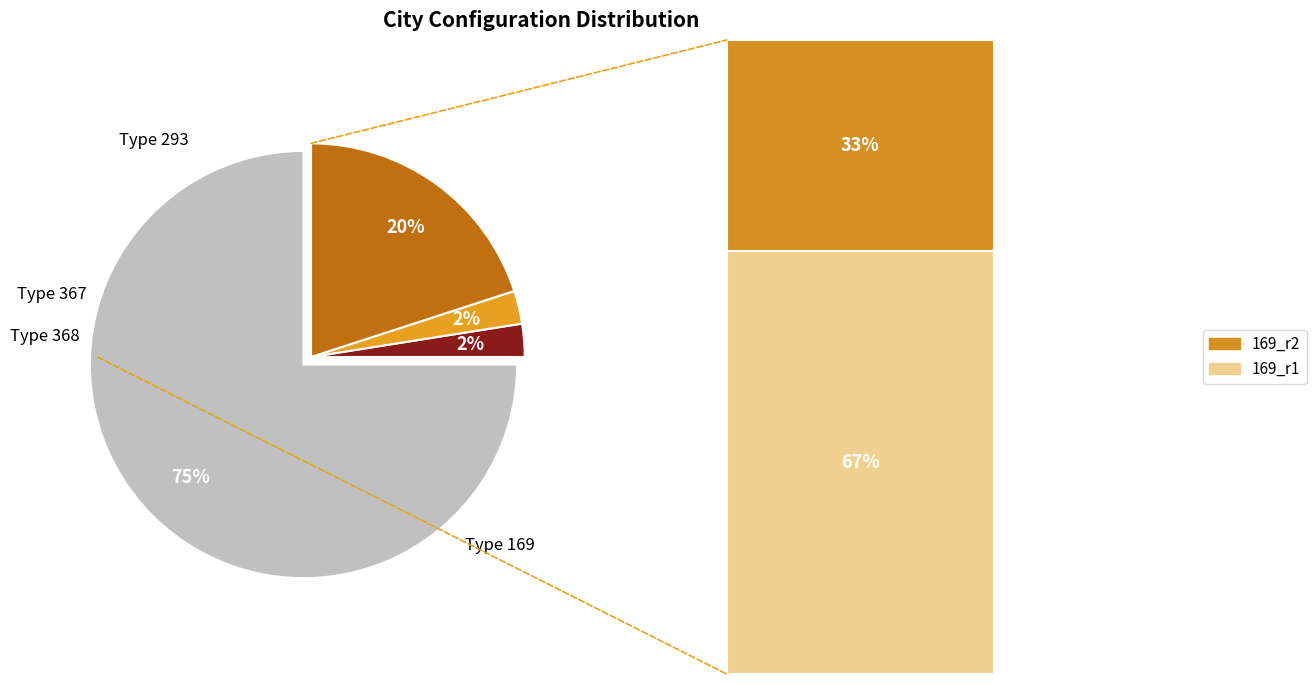

To the nearest percent, what is the average slice percentage?

25%